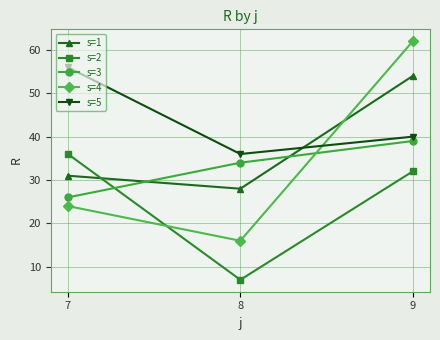

True or false: s=2 has a value of 57 at 7.

False